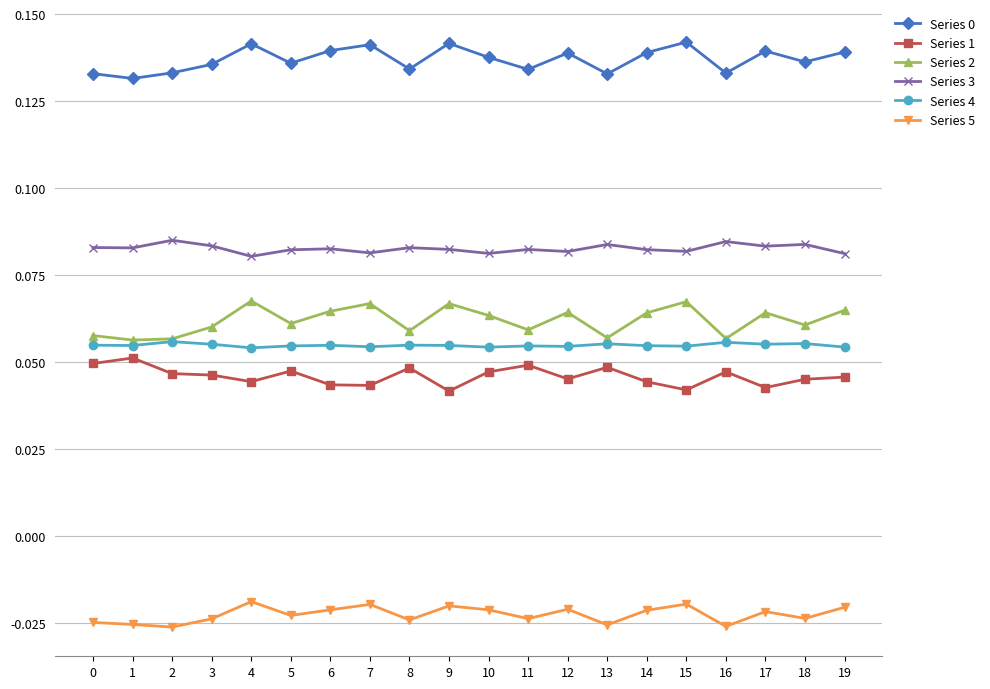

What is the total value across all series at 2?

0.4